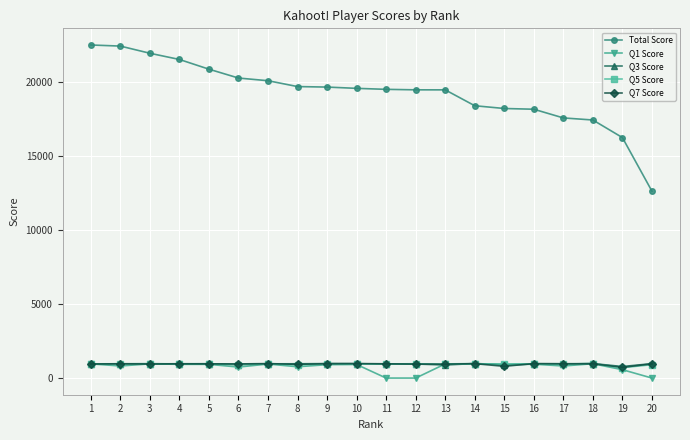

True or false: Q7 Score has more than 1 interior local peaks.

True